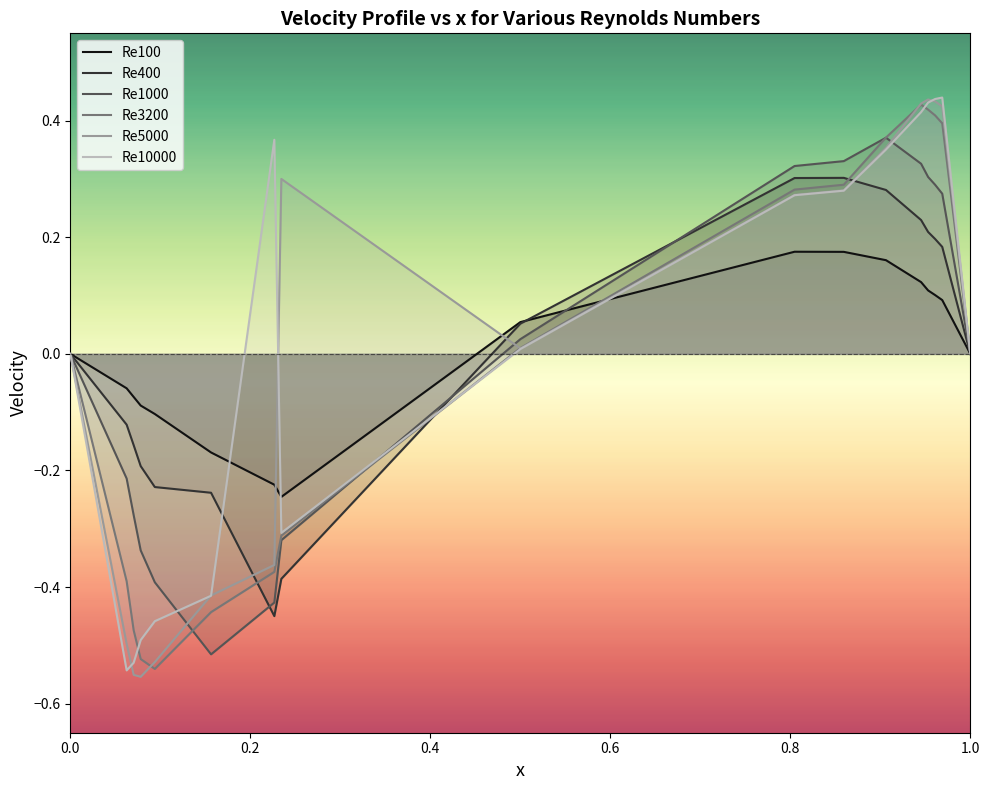

How many times do Re400 and Re5000 cross each other?

3